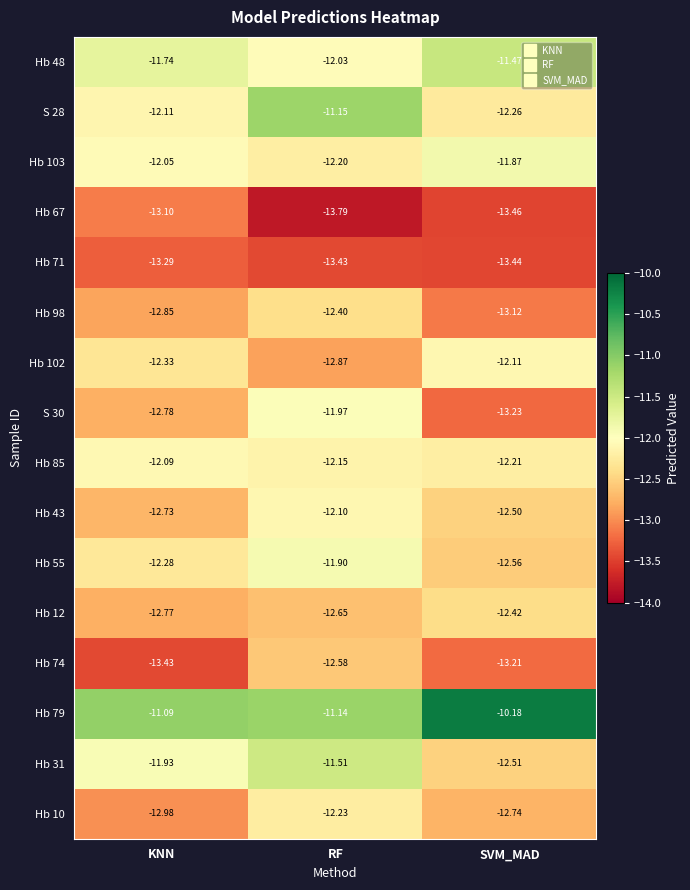

Rank the categories by Hb 74 value from lowest to highest.

KNN, SVM_MAD, RF